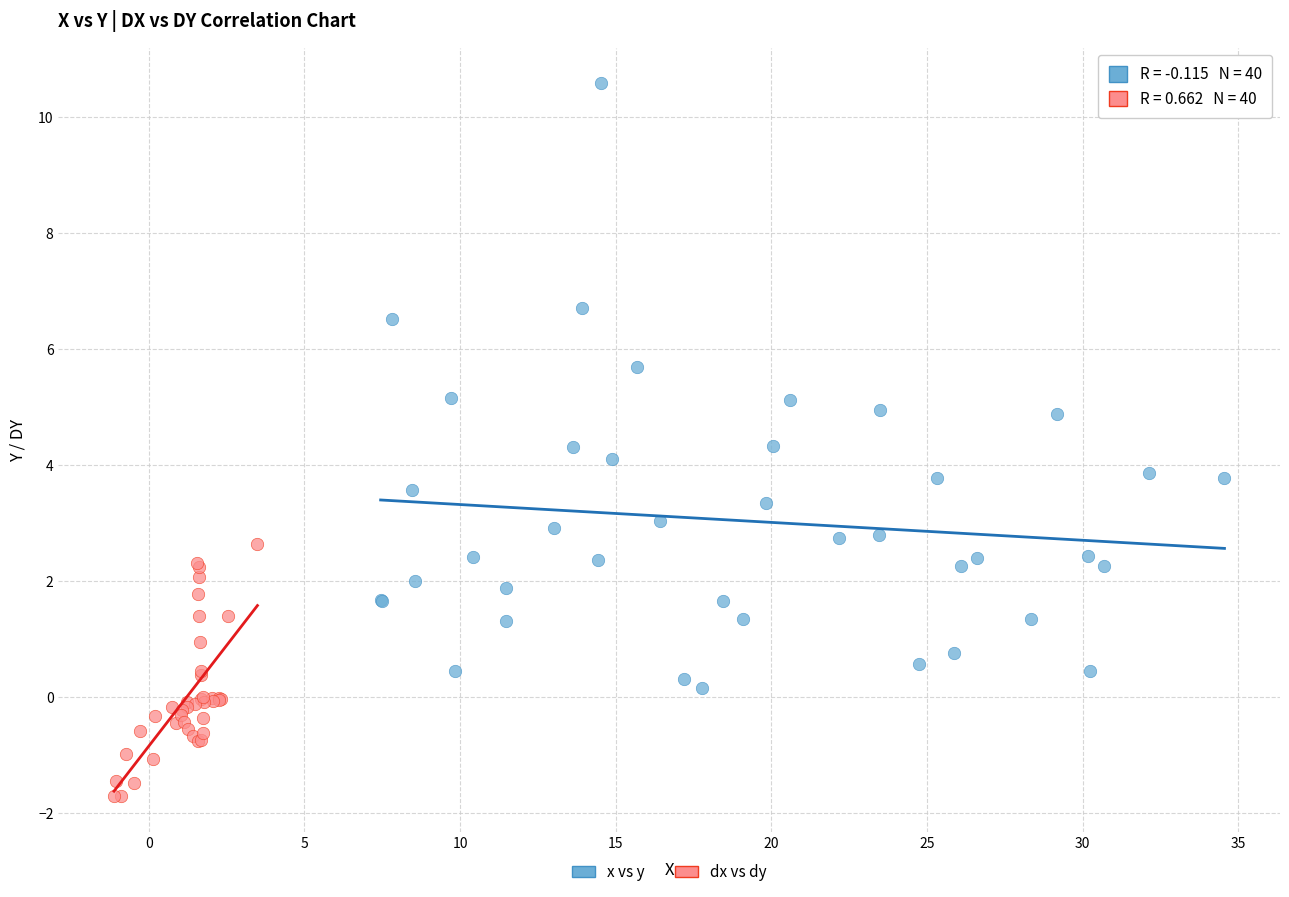

Which series contains the lowest Y value?

dx vs dy